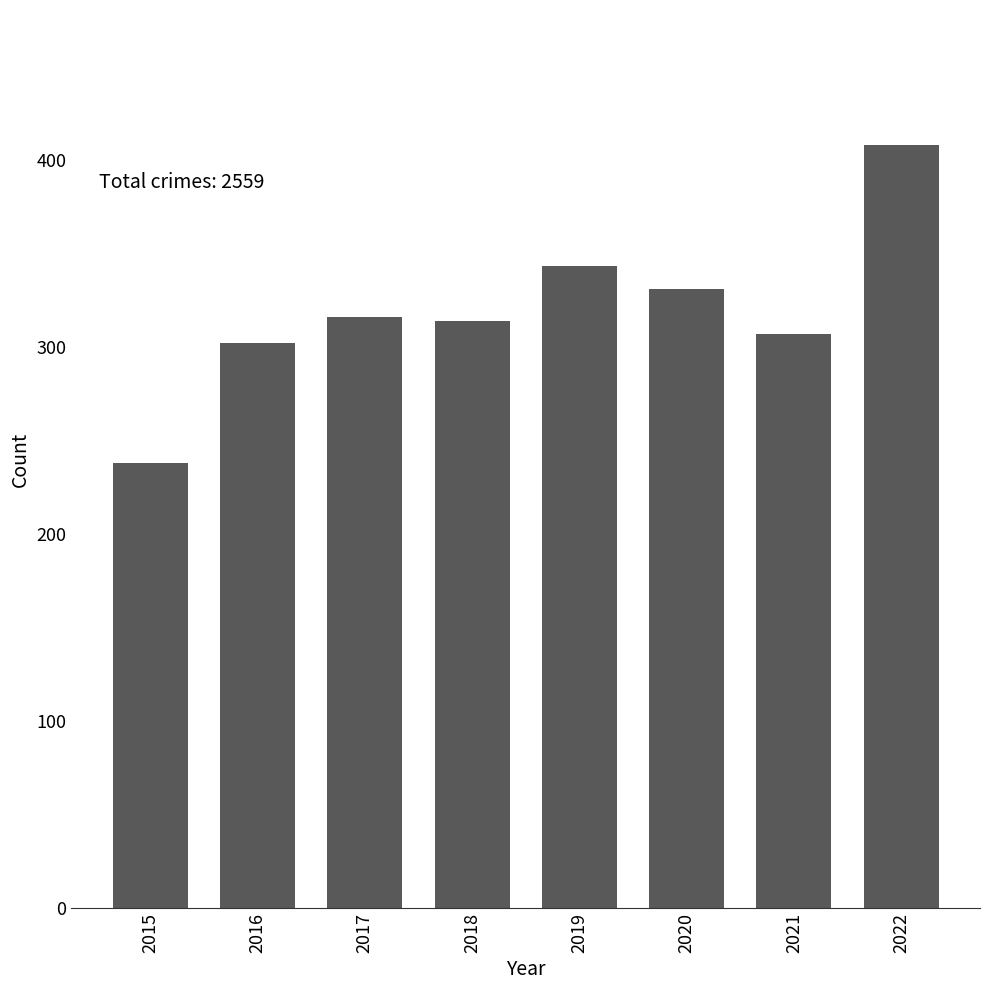

What is the minimum value shown in the chart?

238